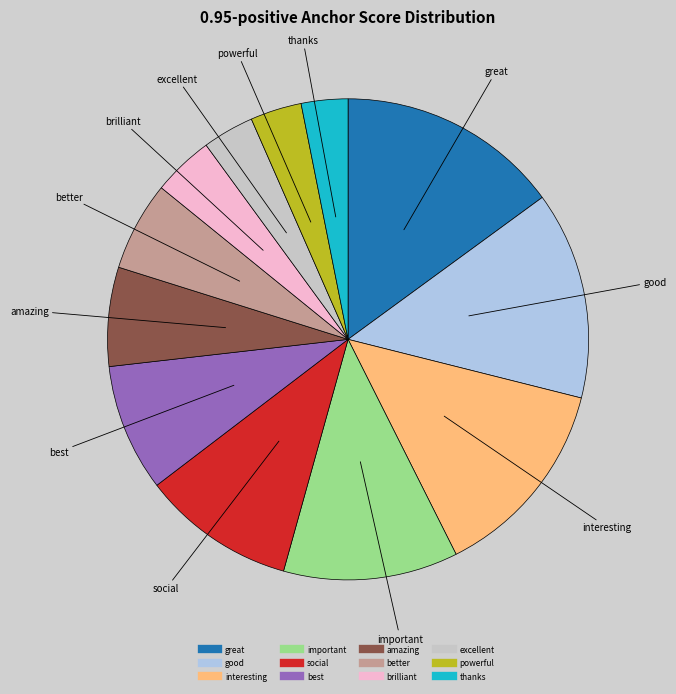

Does good represent more than half of the total?

No